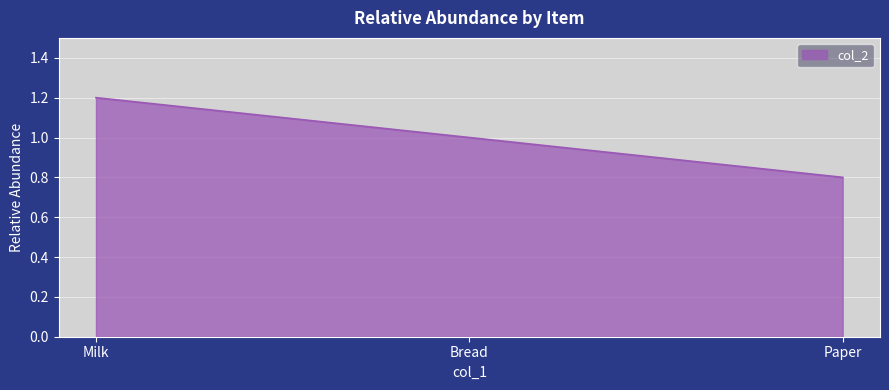

How many lines are shown in the chart?

1